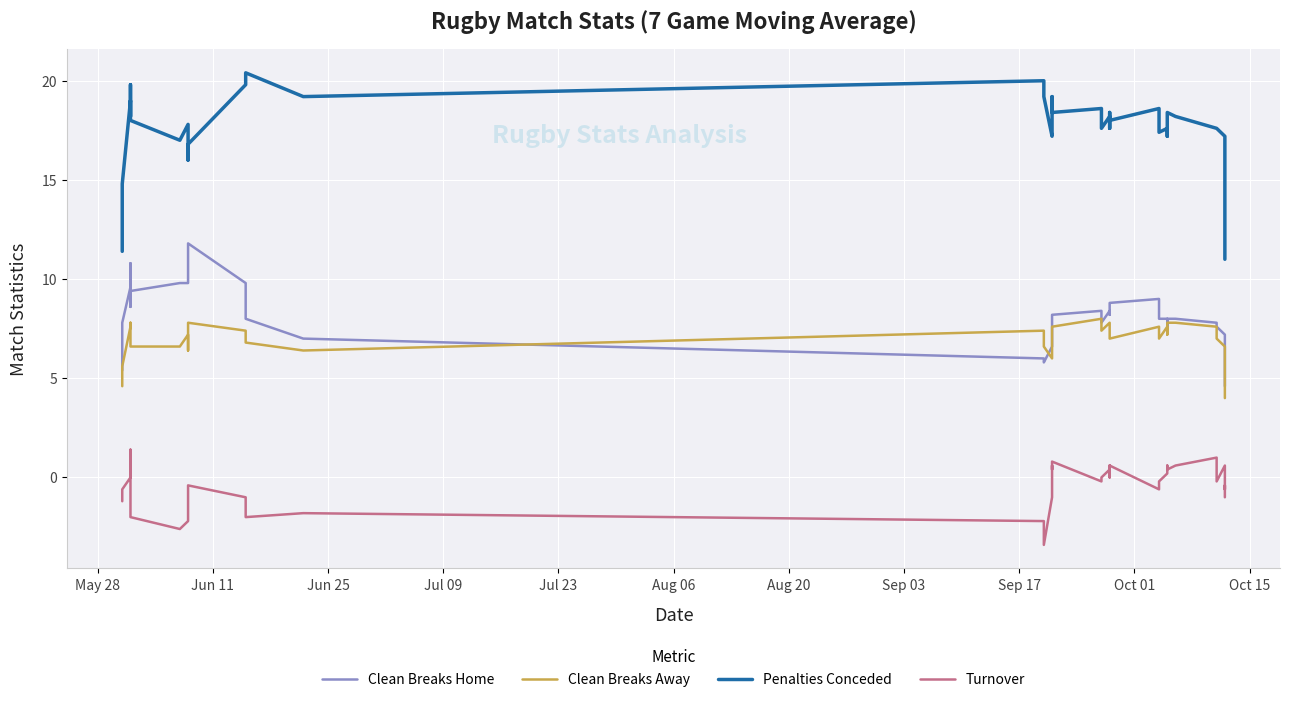

What is the label of the 11th point from the left?

Oct 15